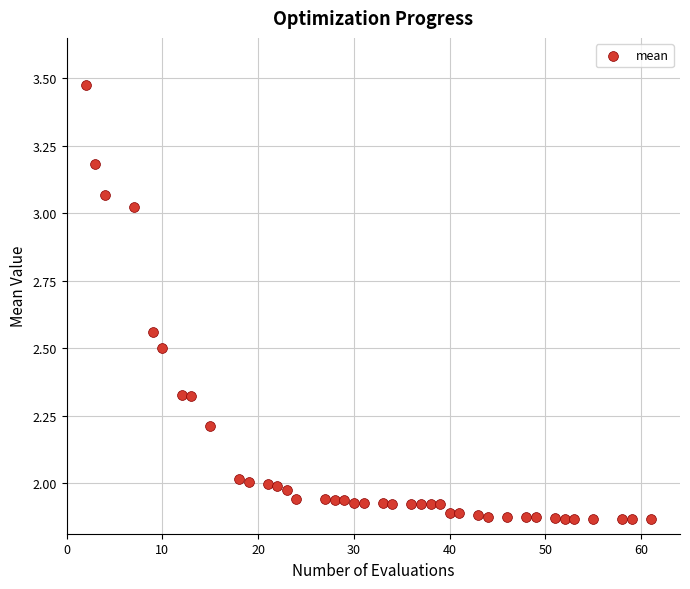

What is the range of X values (max minus min)?

59.0